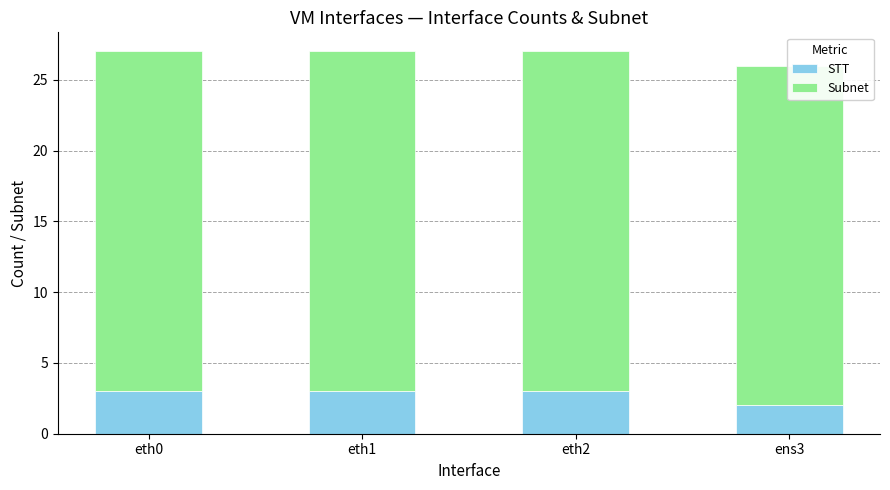

Is it true that Subnet equals 24 at eth0?

True